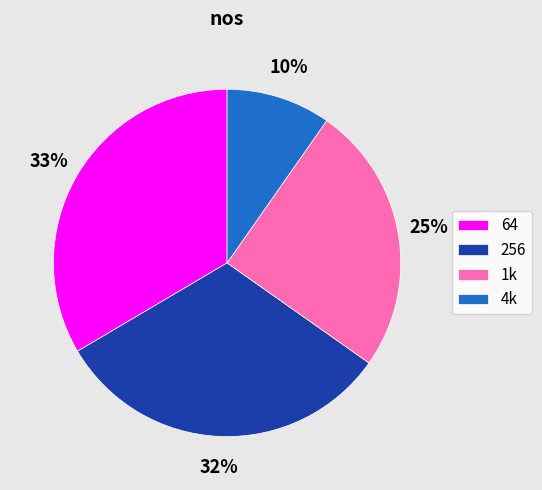

Do 256 and 64 together represent more than half of the pie?

Yes